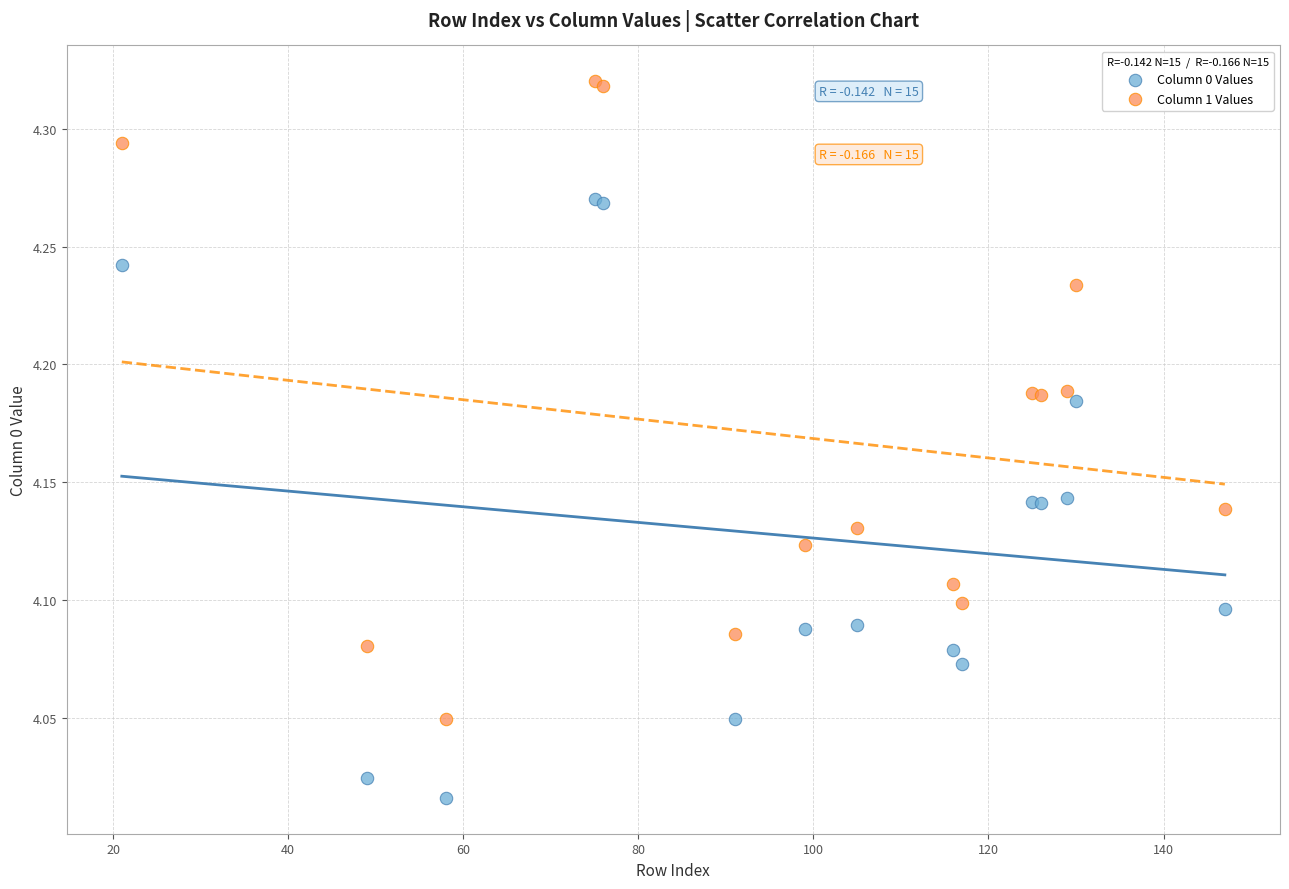

Which series contains the highest Y value?

Column 1 Values